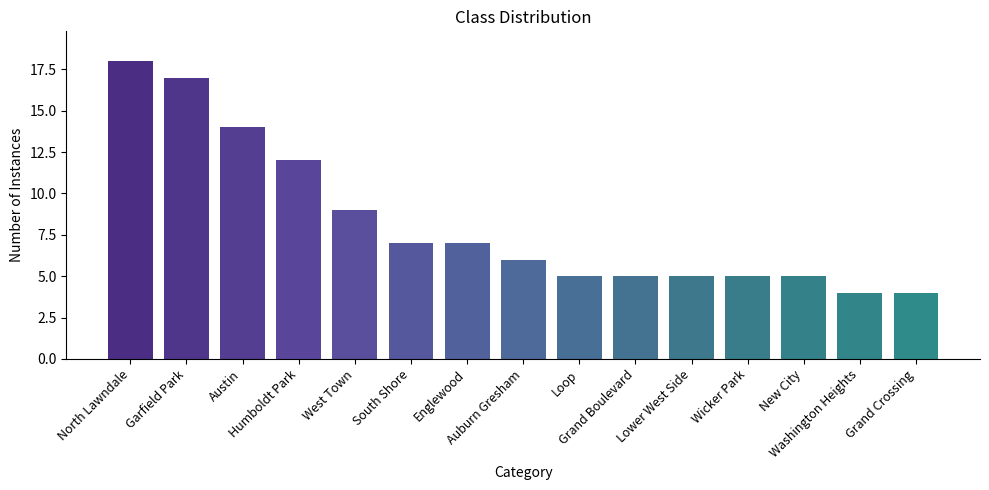

What is the difference between the maximum and second lowest values?

14